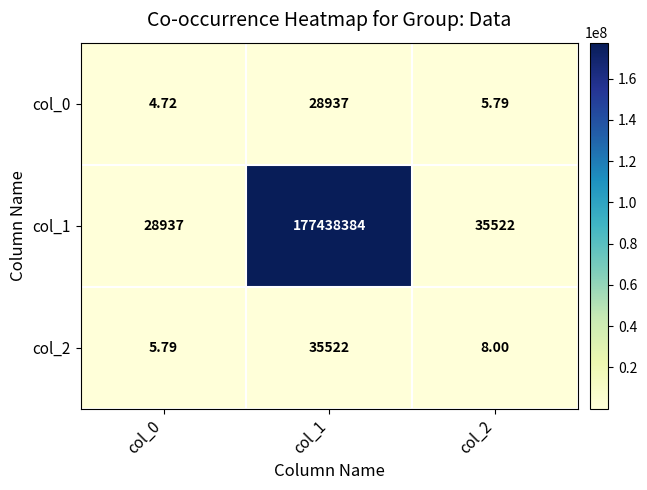

What is the total value across all series at col_1?

177502843.0